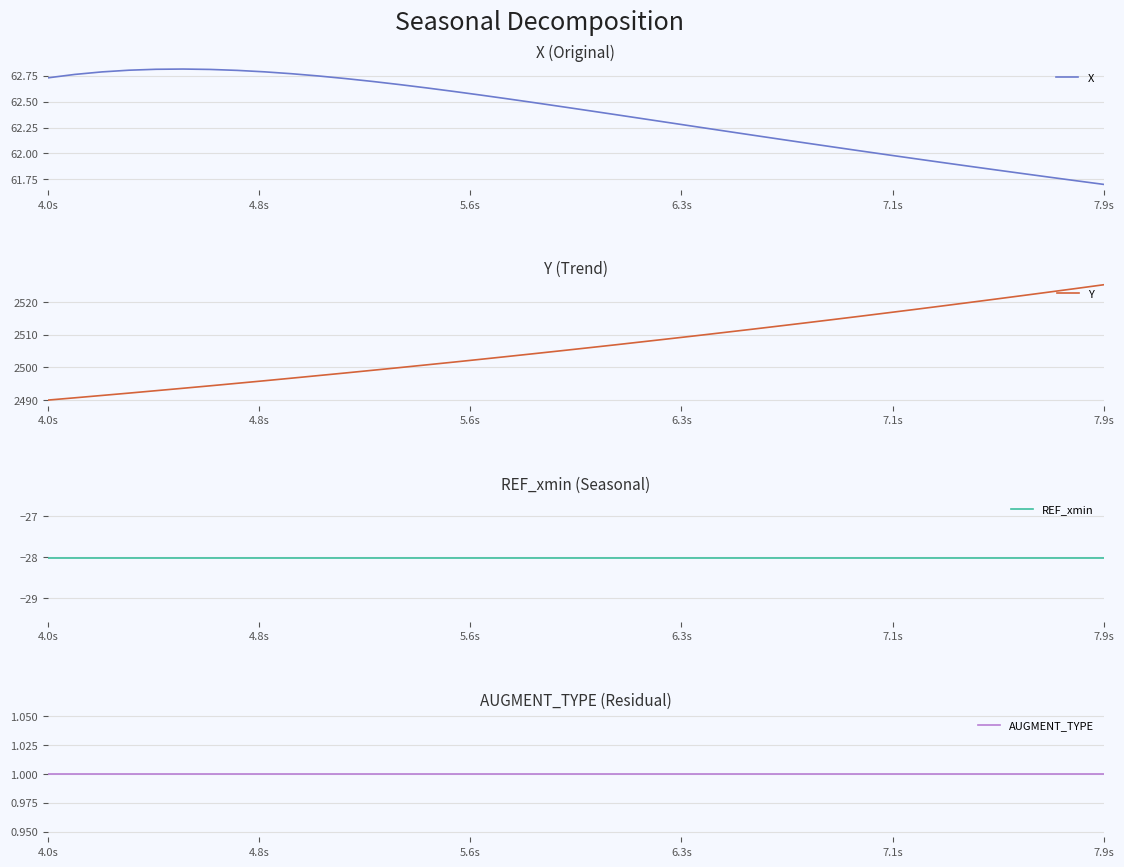

What is the highest value of the Y series?

2525.3